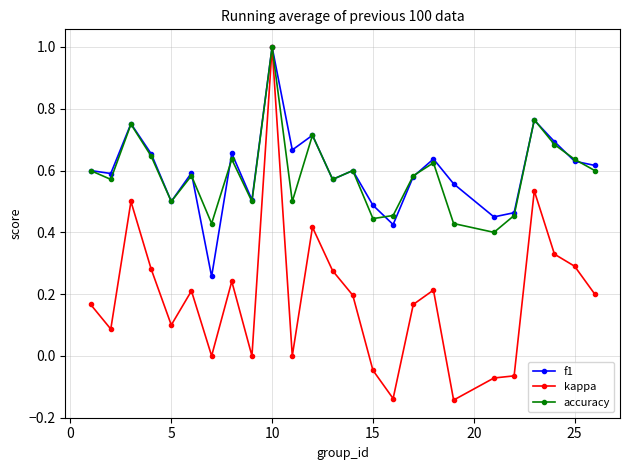

What is the greatest value displayed?

1.0